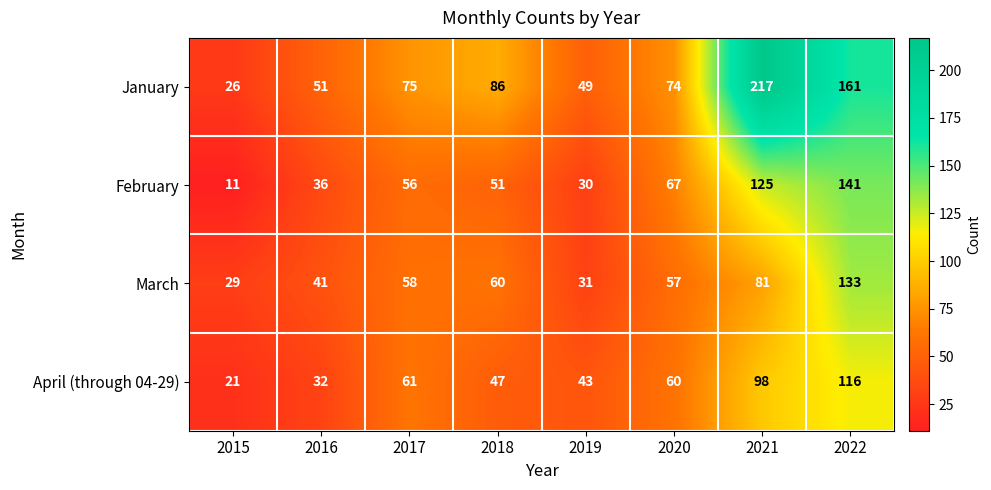

What value does the April (through 04-29) series have at 2015, to the nearest 10?

20